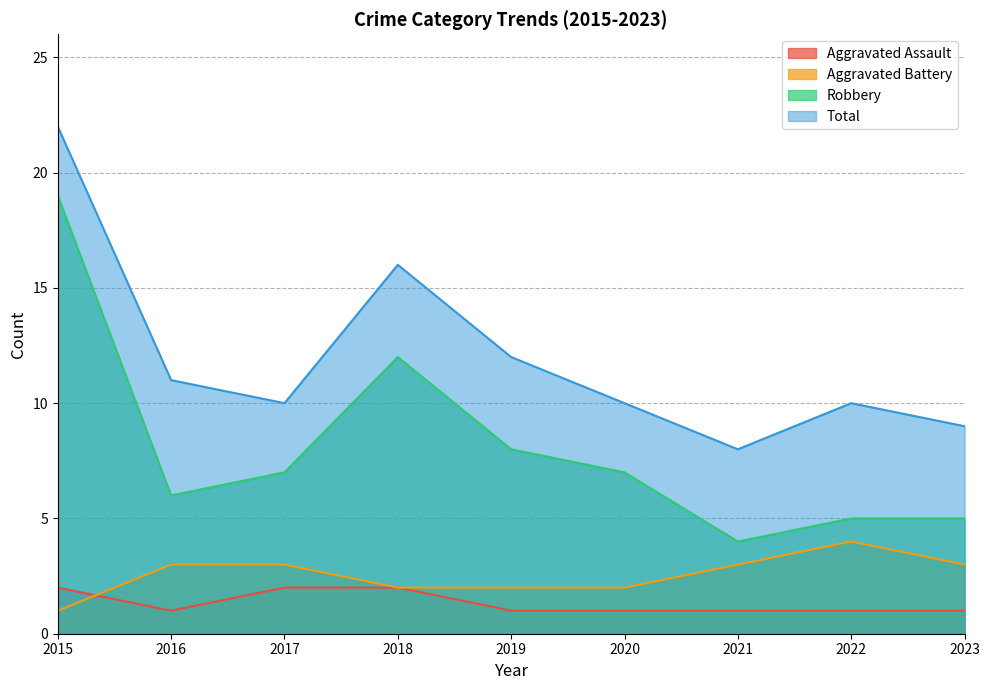

True or false: Aggravated Battery has more than 0 interior local peaks.

True